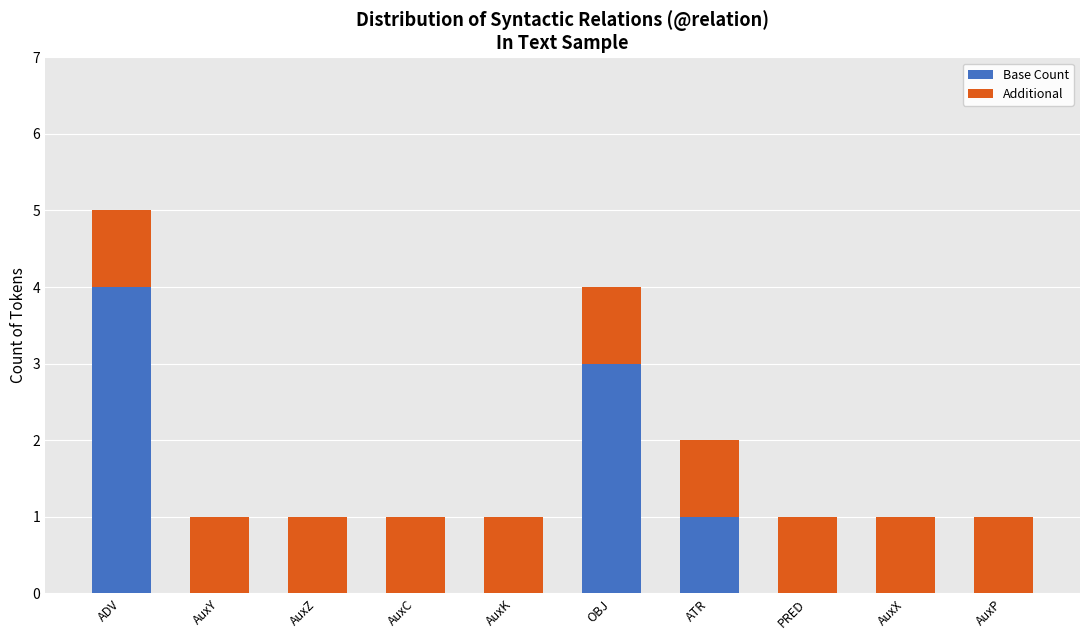

What is the sum of all Base Count values?

8